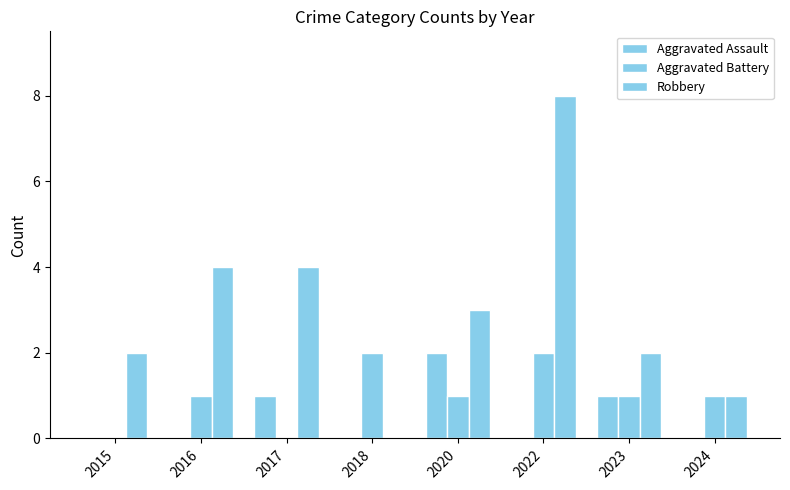

At which category is the sum across all series the highest?

2022